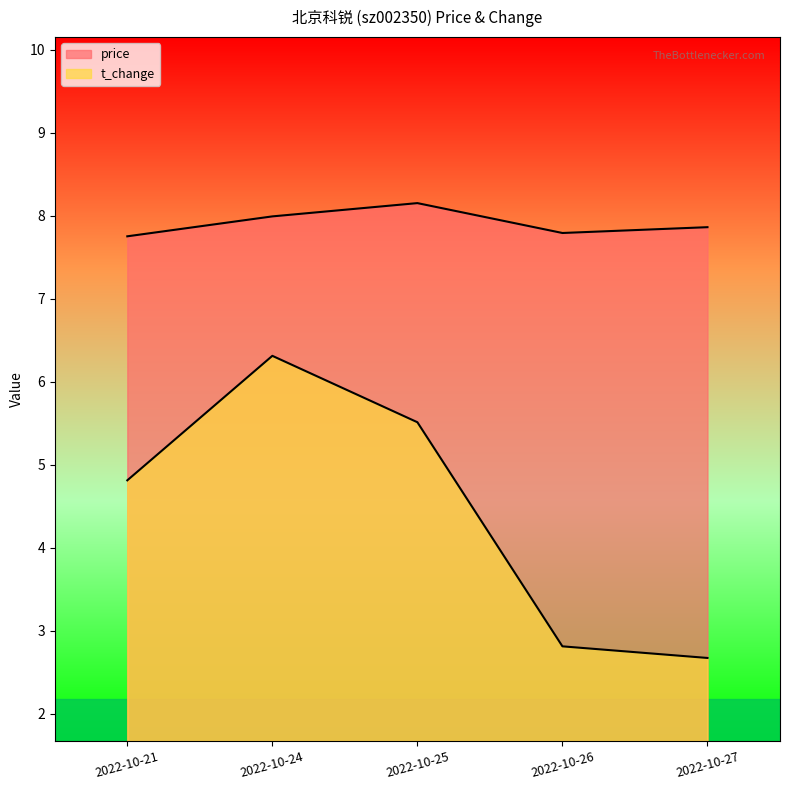

True or false: price has a value of 7.9 at 2022-10-27.

True